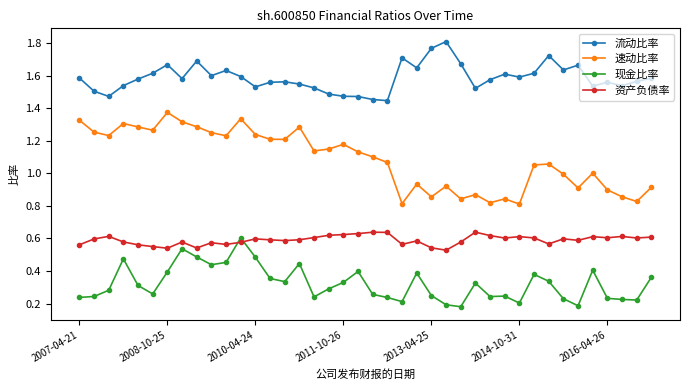

What is the sum of all 资产负债率 values?

23.6